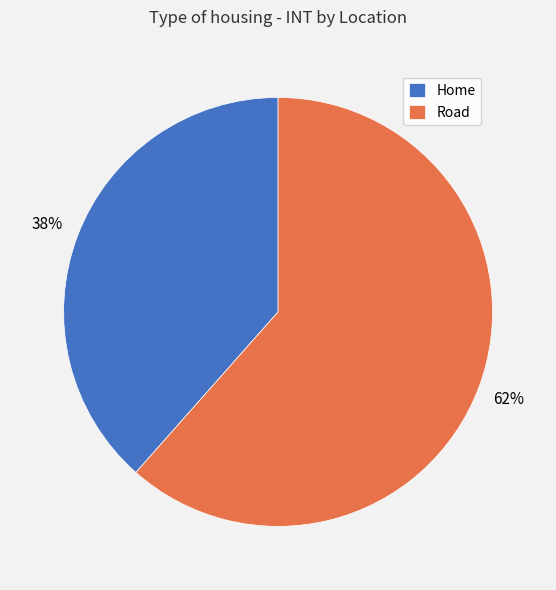

To the nearest percent, what portion does Home represent?

38%